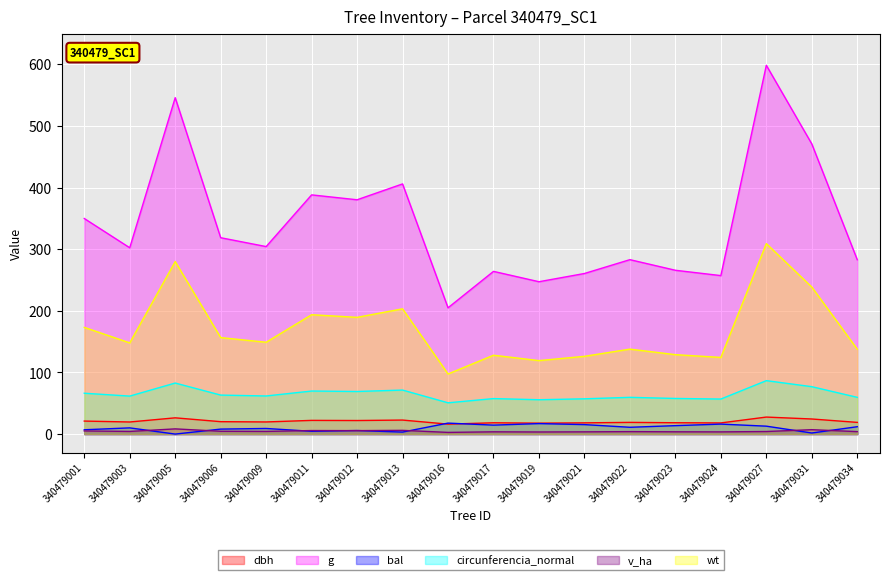

What are all the series names shown in the legend?

dbh, g, bal, circunferencia_normal, v_ha, wt